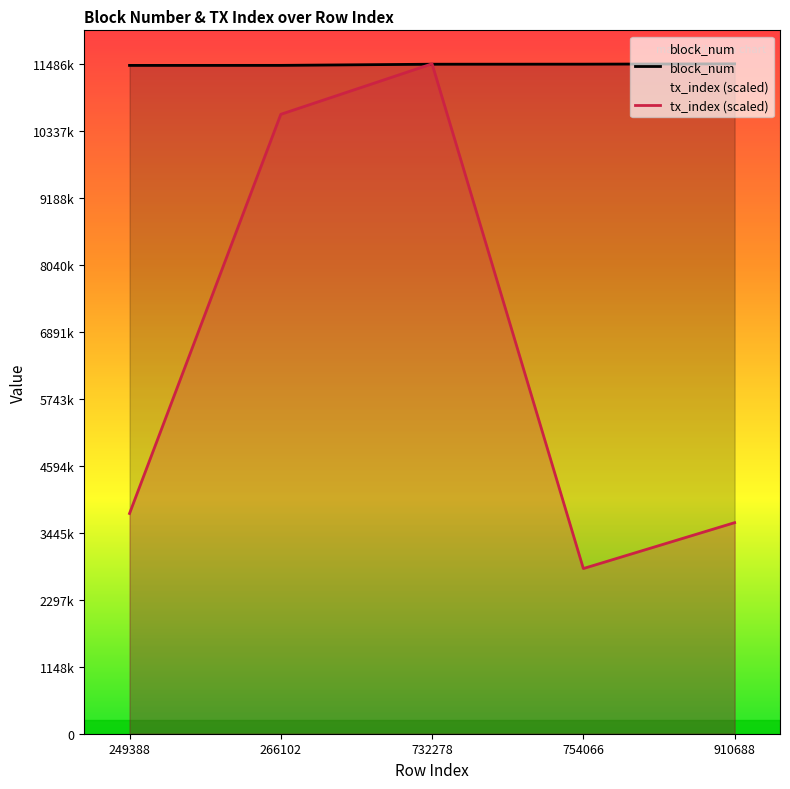

Reading left to right, transcribe all the data shown in this chart.

block_num: 249388=11458971.0	266102=11459623.0	732278=11479438.0	754066=11480261.0	910688=11486014.0
tx_index (scaled): 249388=3776223.8	266102=10620629.4	732278=11486014.0	754066=2832167.8	910688=3618881.1